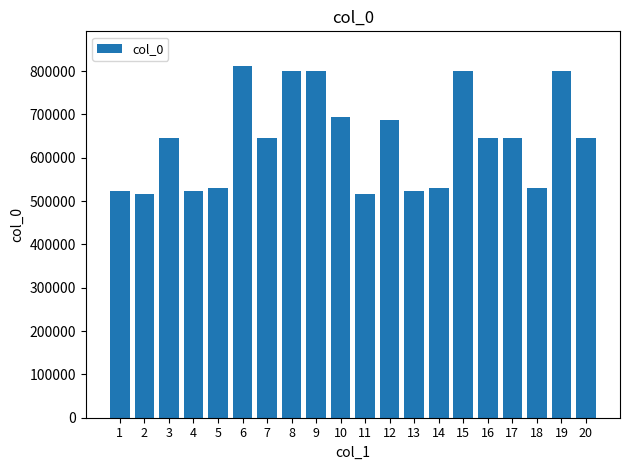

What is the value of the 5th bar from the left?

529444